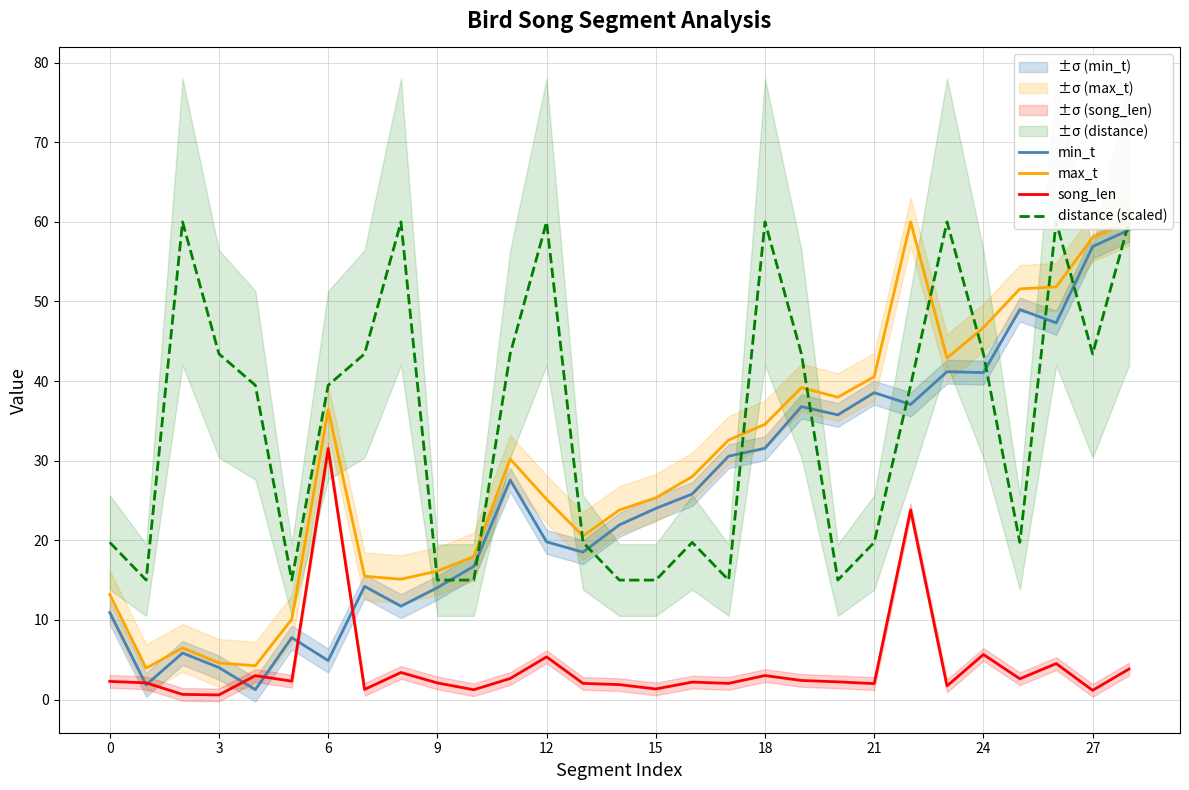

What is the total value across all series at 23?

145.7